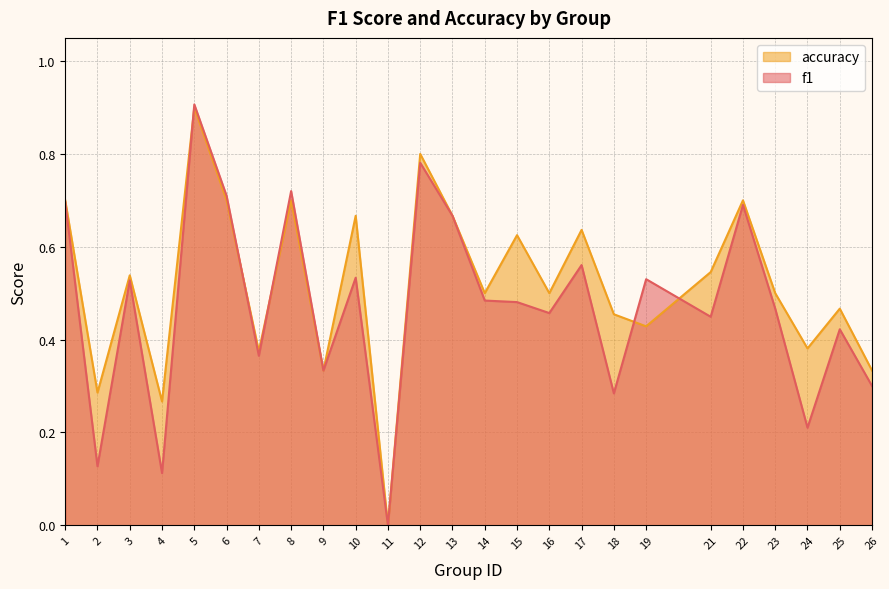

Reading left to right, transcribe all the data shown in this chart.

f1: 1=0.7	2=0.1	3=0.5	4=0.1	5=0.9	6=0.7	7=0.4	8=0.7	9=0.3	10=0.5	11=0.0	12=0.8	13=0.7	14=0.5	15=0.5	16=0.5	17=0.6	18=0.3	19=0.5	21=0.4	22=0.7	23=0.5	24=0.2	25=0.4	26=0.3
accuracy: 1=0.7	2=0.3	3=0.5	4=0.3	5=0.9	6=0.7	7=0.4	8=0.7	9=0.3	10=0.7	11=0.0	12=0.8	13=0.7	14=0.5	15=0.6	16=0.5	17=0.6	18=0.5	19=0.4	21=0.5	22=0.7	23=0.5	24=0.4	25=0.5	26=0.3